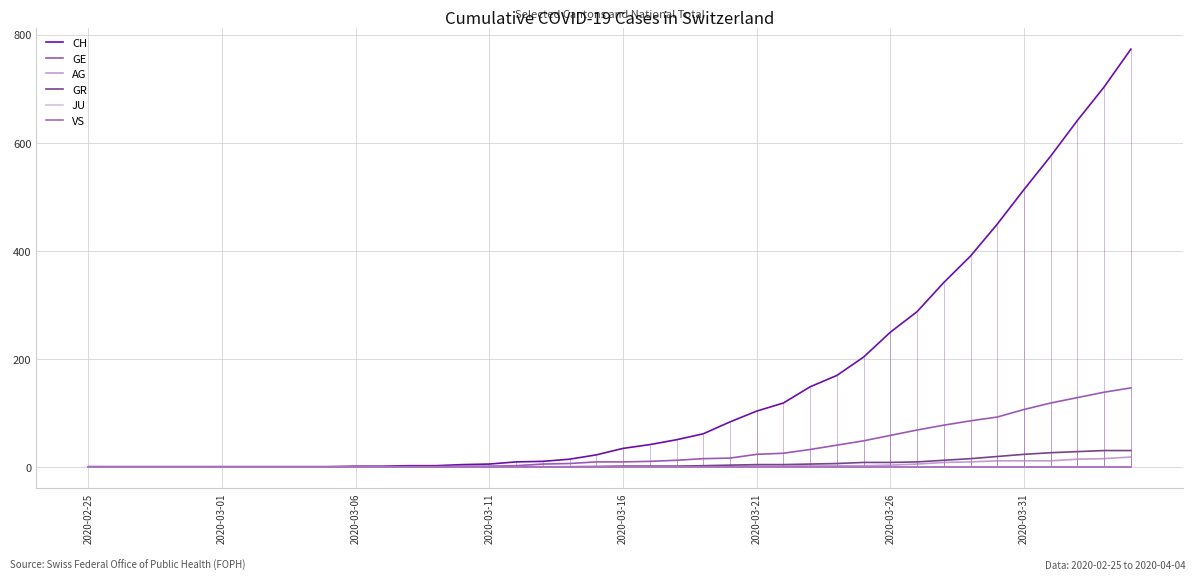

The value of CH at 23 is 93. True or false?

False